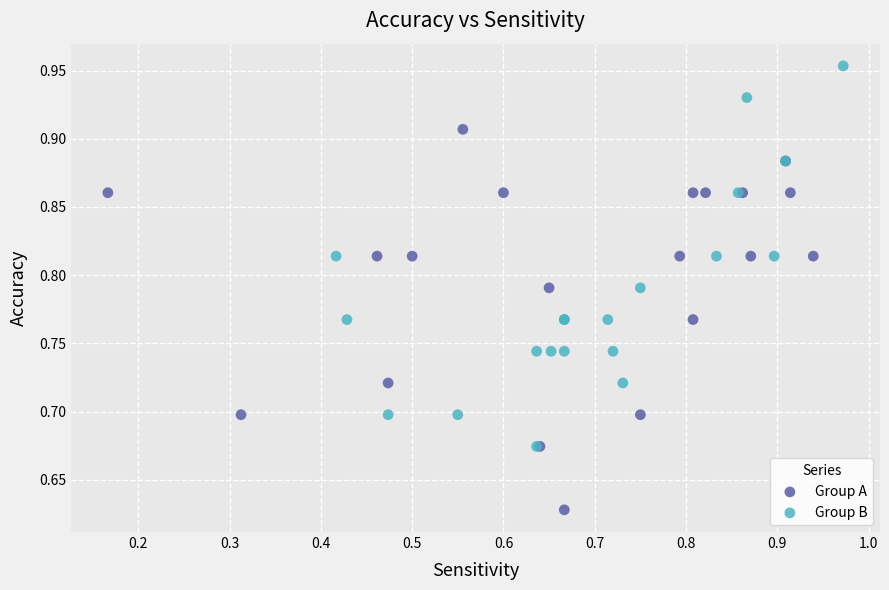

Which series contains the lowest Y value?

Group A